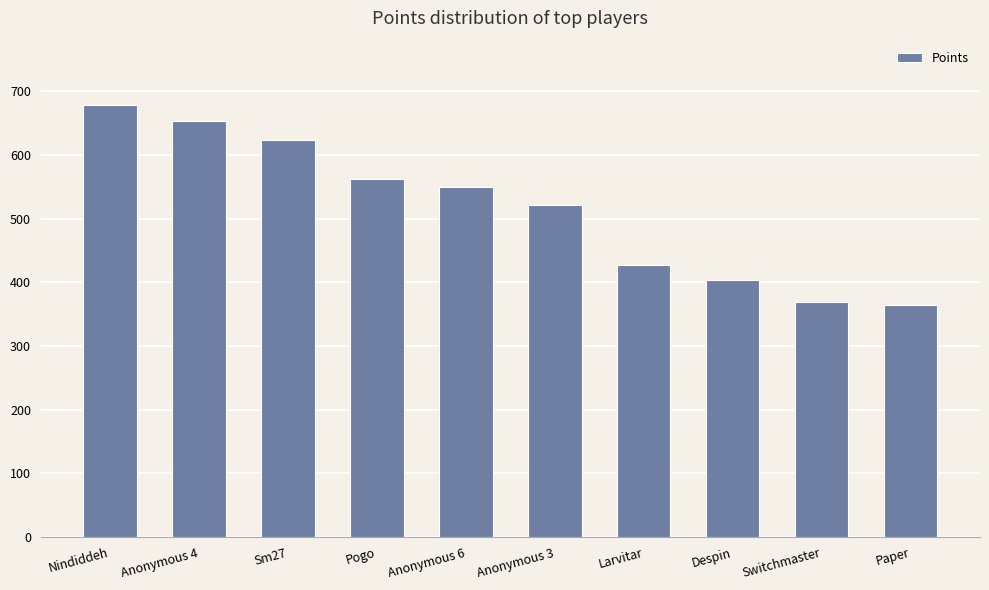

Is it true that the value at Anonymous 6 is 550?

True